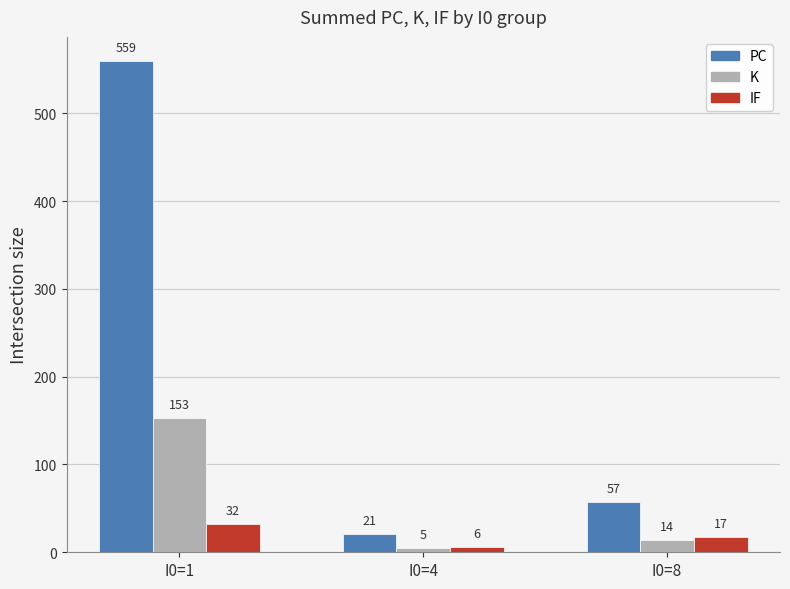

At which category does the chart reach its peak across all series?

I0=1